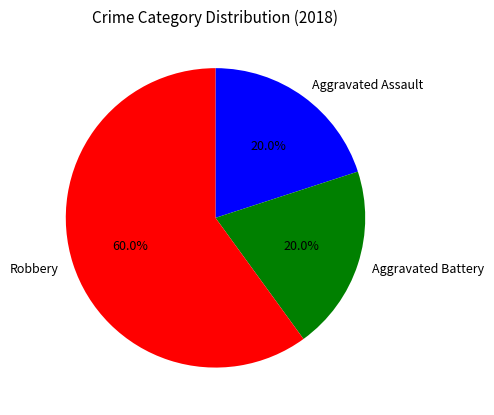

Do Robbery and Aggravated Battery together represent more than half of the pie?

Yes